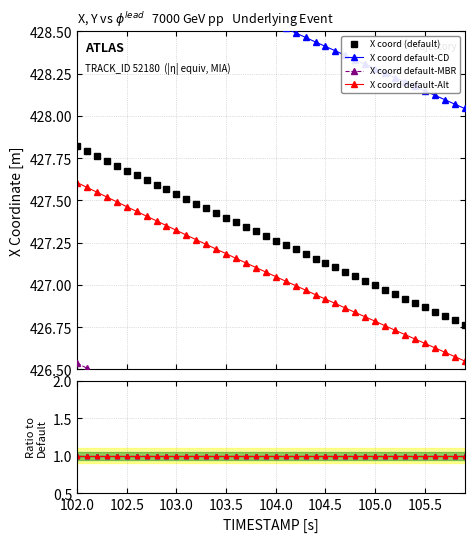

True or false: TIMESTAMP and X cross at least once.

False